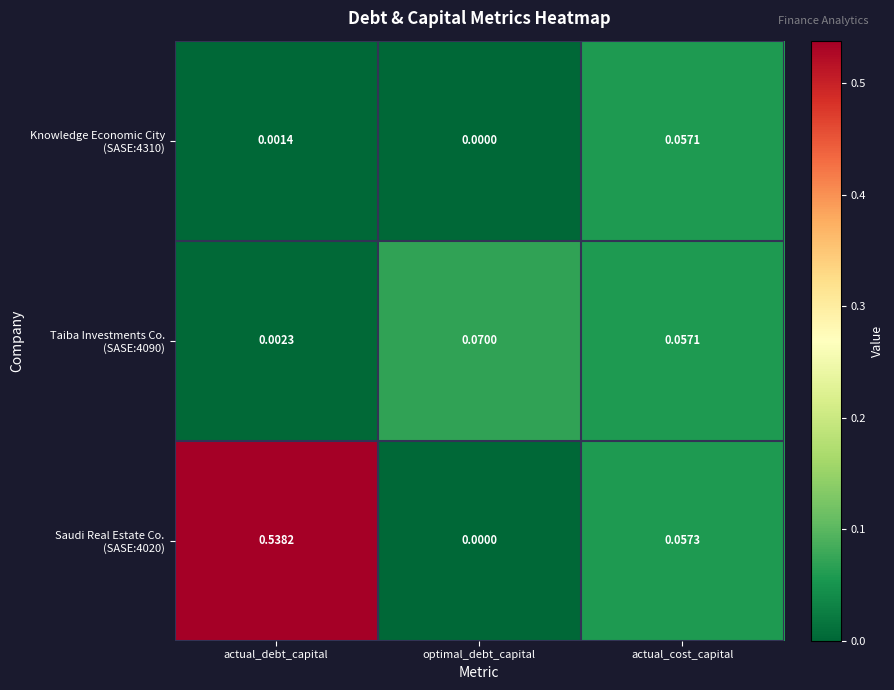

At which category does the chart reach its minimum across all series?

optimal_debt_capital